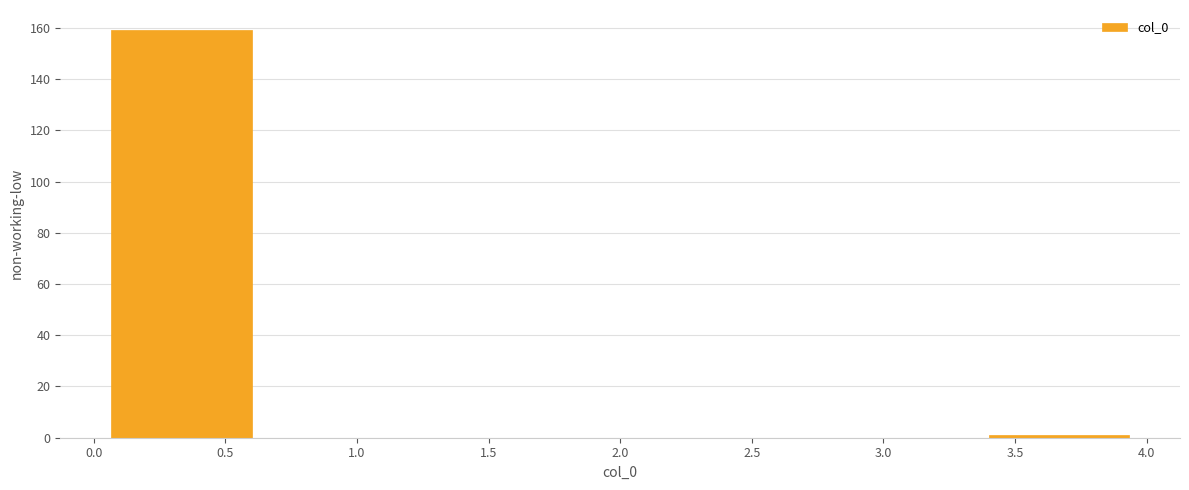

Reading left to right, transcribe this chart: for each bar, give the range it covers on the x-axis and its height. Neither the bar edges nor the heights are printed on the chart, so give them approximately, as read against the axes.

0.00 to 0.65: 160
0.65 to 1.35: 0
1.35 to 2.00: 0
2.00 to 2.65: 0
2.65 to 3.35: 0
3.35 to 4.00: under 2